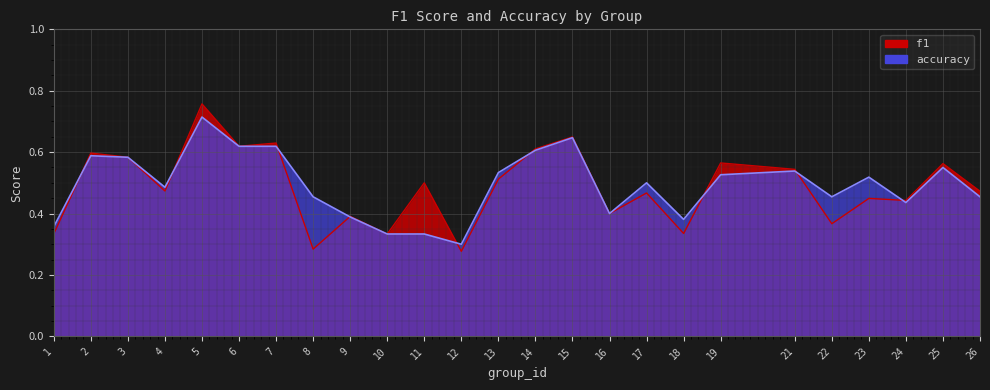

What is the difference between the f1 values at 8 and 9?

0.1